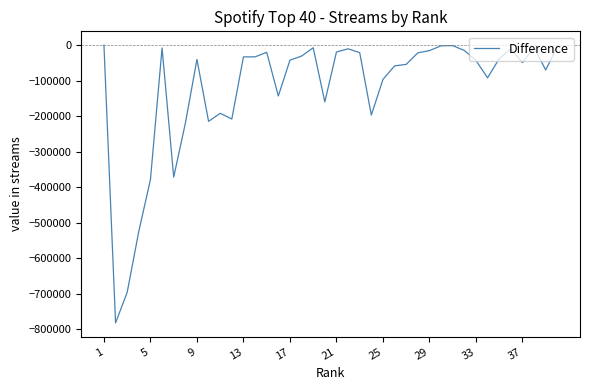

What is the smallest value displayed?

-781881